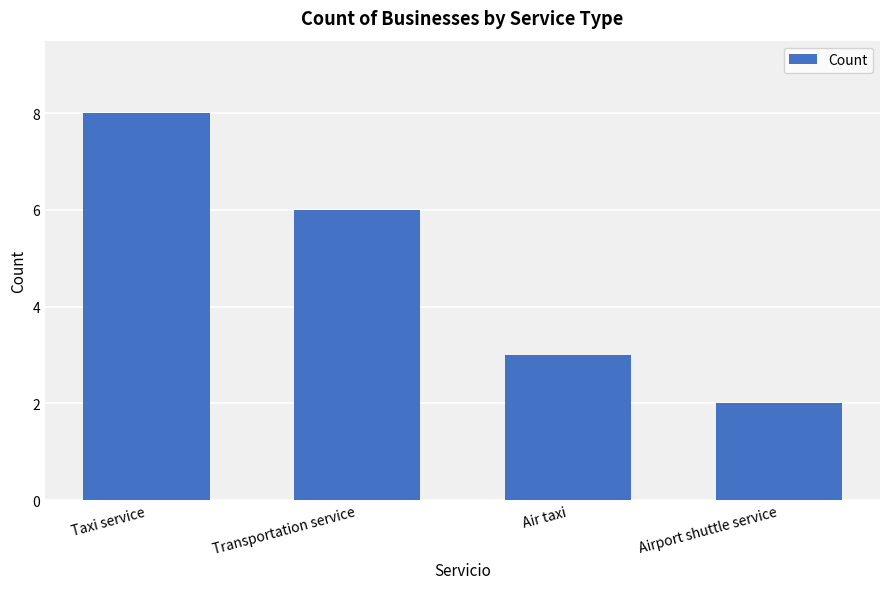

What is the ratio of the value at Transportation service to the value at Airport shuttle service?

3.0